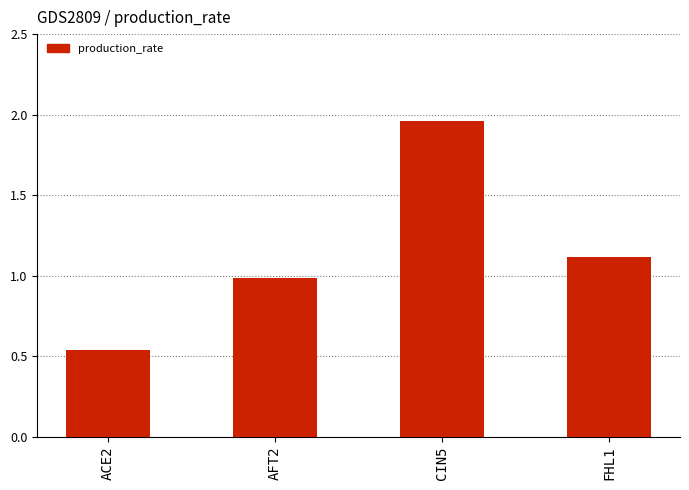

What is the difference between the maximum and minimum values?

1.4